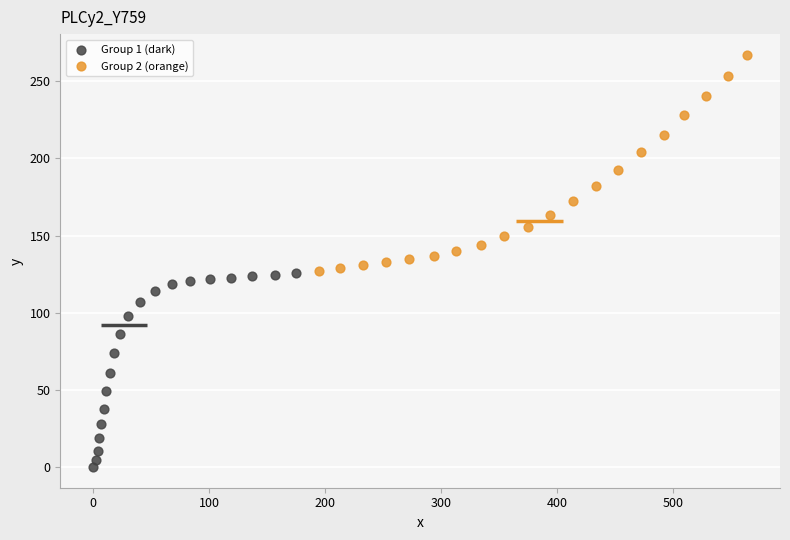

What are all the series names shown in the legend?

Group 1 (dark), Group 2 (orange)